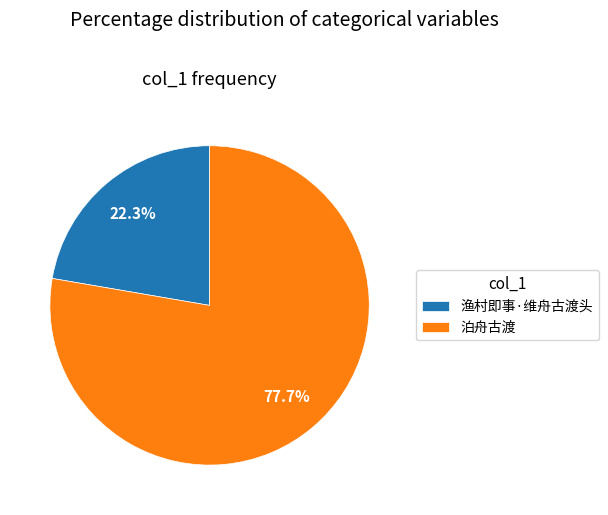

Count the number of slices in the pie.

2